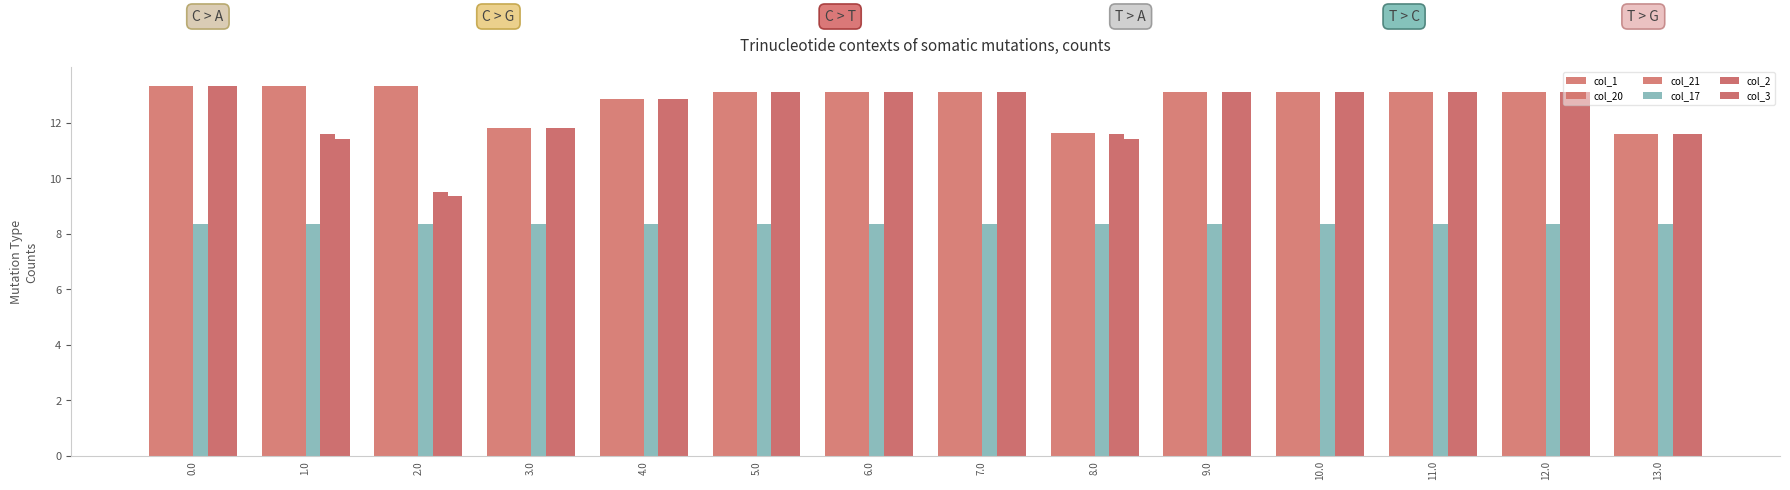

What is the label of the 2nd bar from the left?

1.0